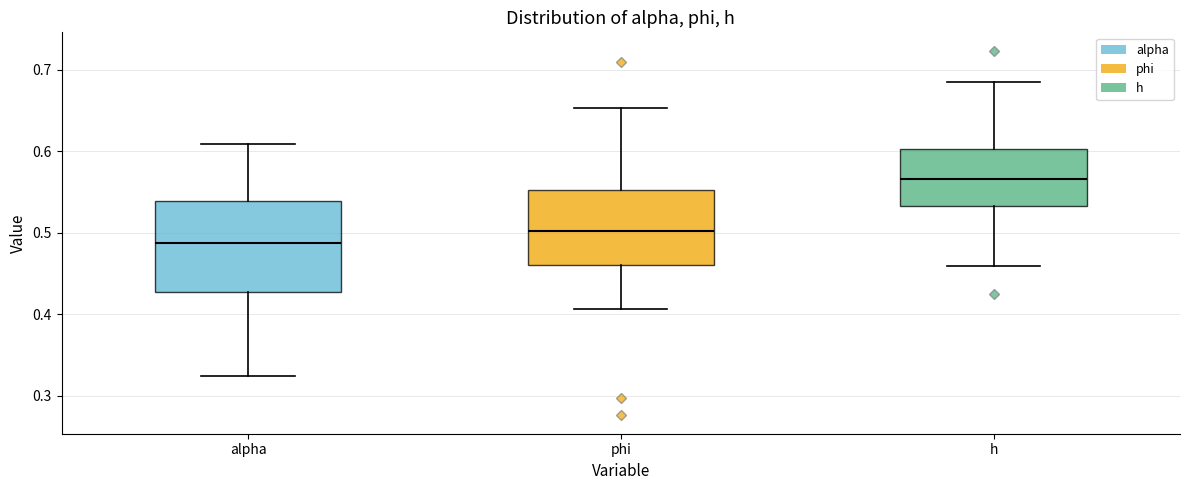

Which box has the lowest median line?

alpha